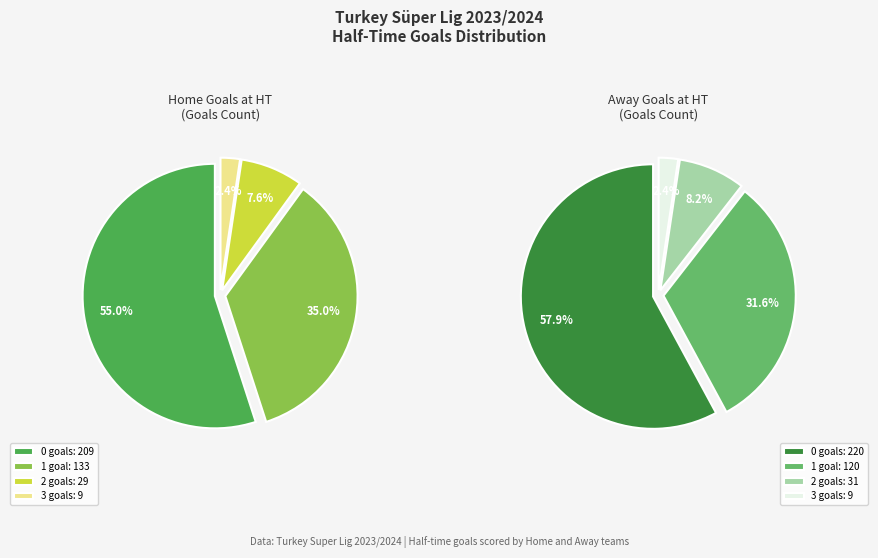

The 0 slice represents 49% of the pie. True or false?

False